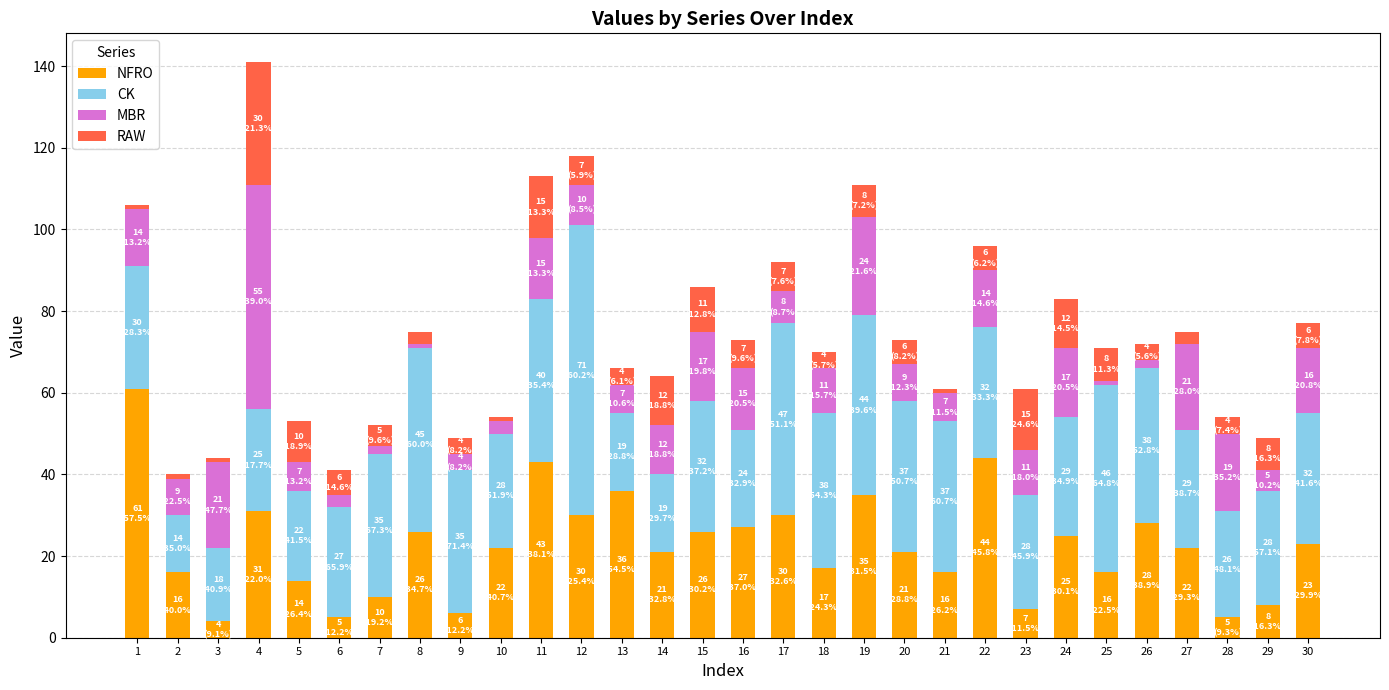

Is it true that NFRO equals 22 at 10?

True